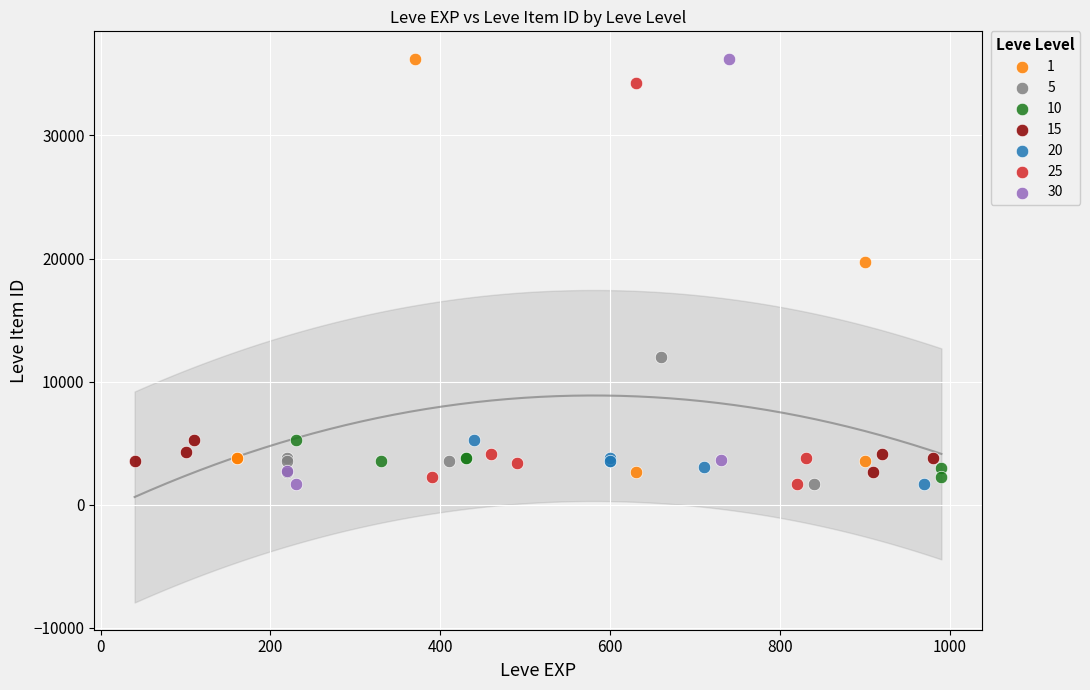

What are all the series names shown in the legend?

1, 5, 10, 15, 20, 25, 30